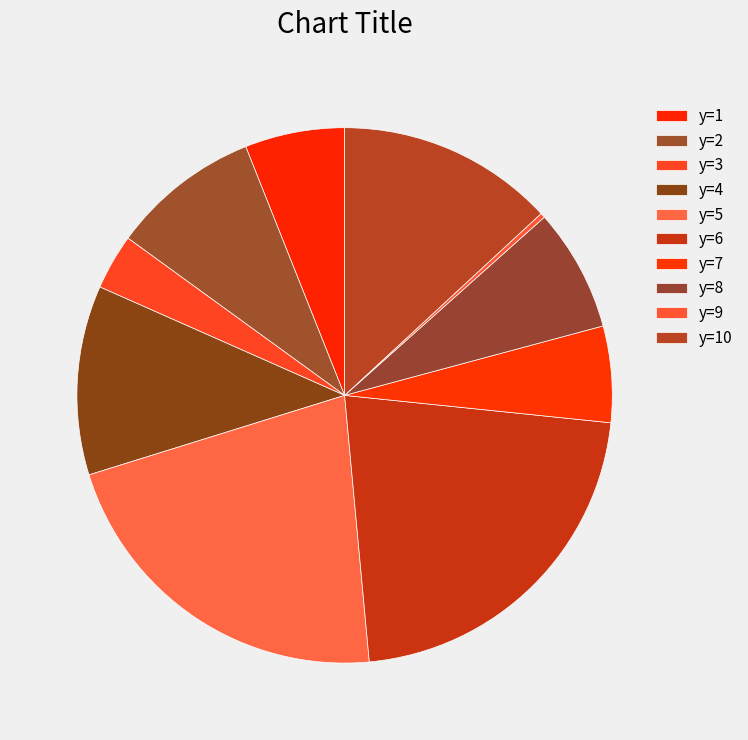

Is y=1 the majority of the pie?

No